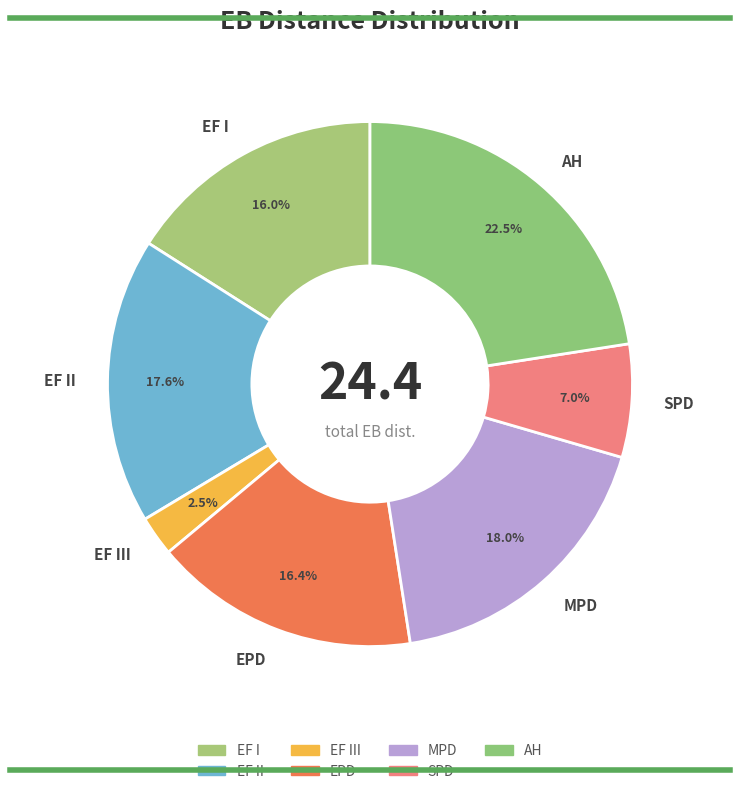

What percentage is the EPD slice, to the nearest percent?

16%